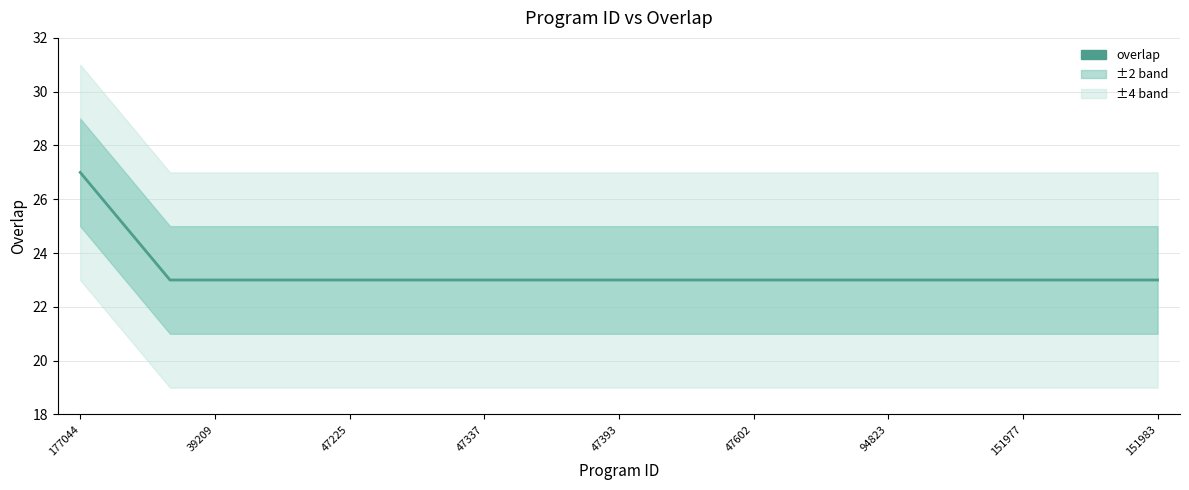

How many categories are shown in the chart?

25